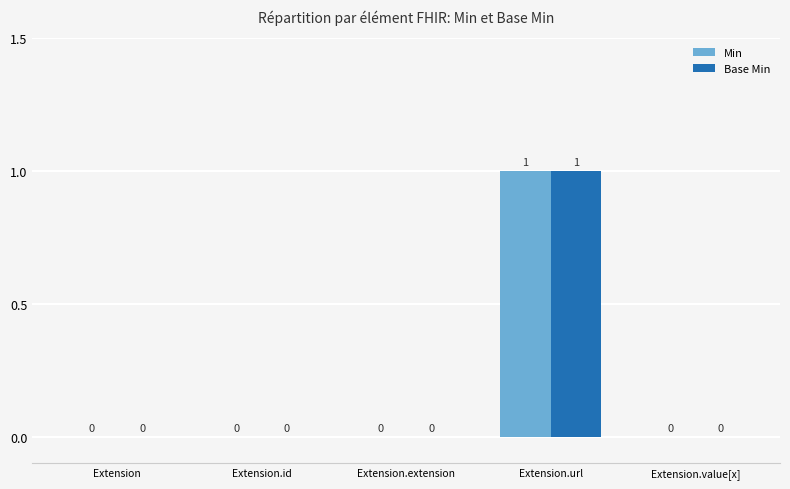

The value of Min at Extension is 0. True or false?

True